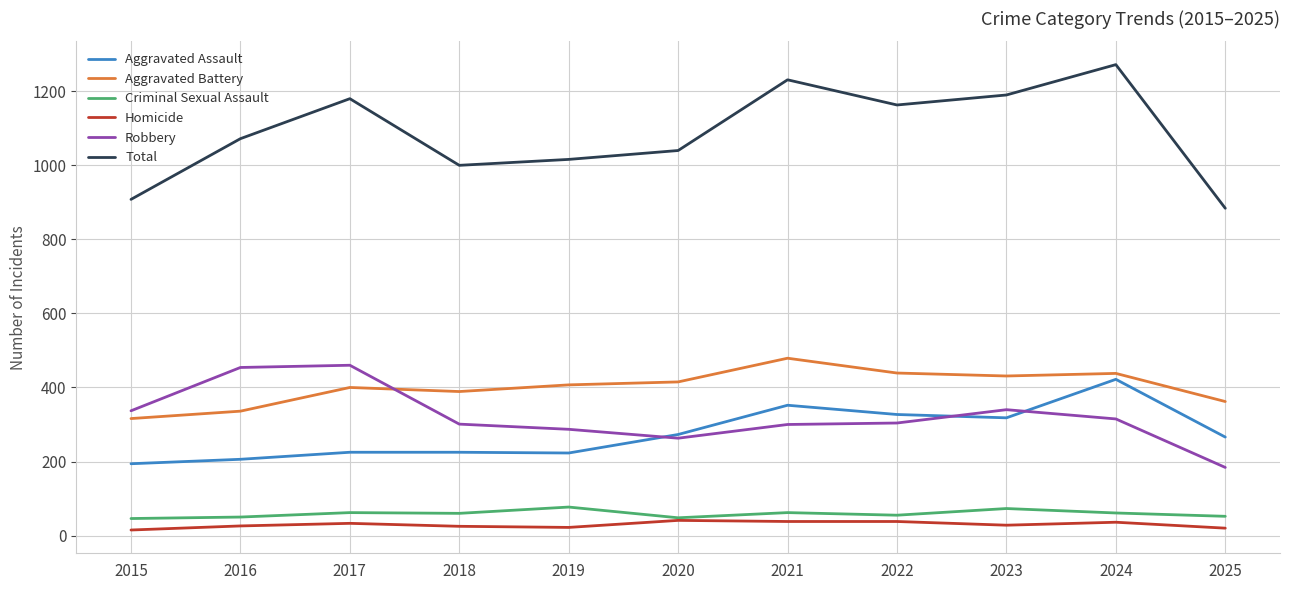

Is the value of Homicide at 2021 greater than the value of Robbery at 2019?

No